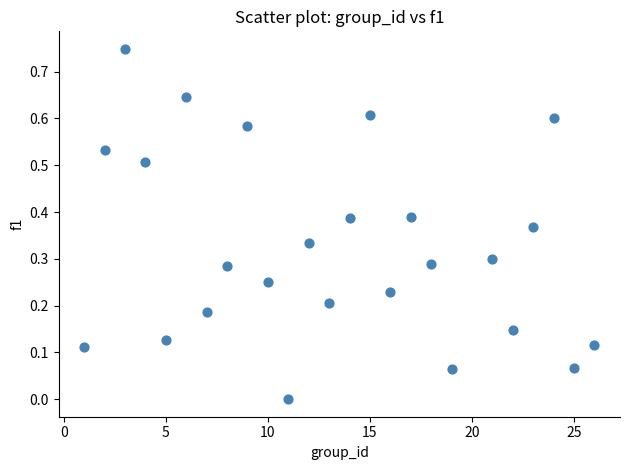

What is the range of X values (max minus min)?

25.0